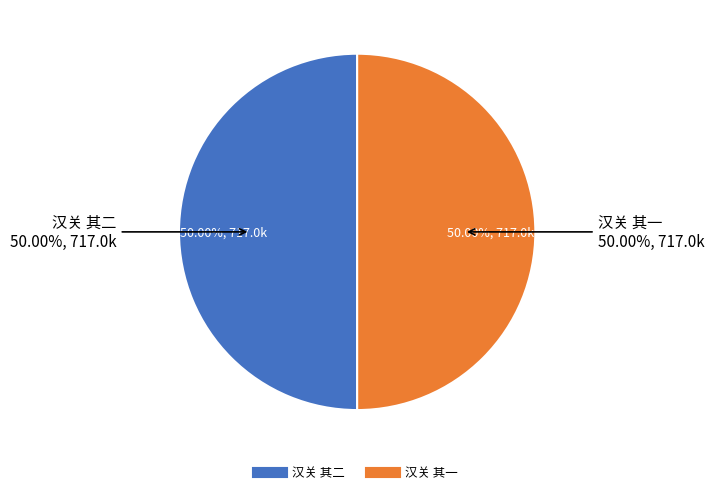

True or false: 汉关 其二 accounts for 43% of the total.

False